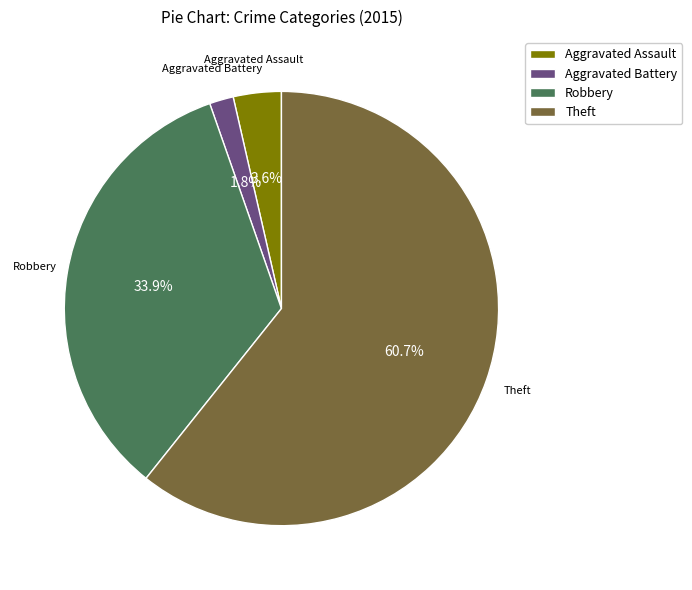

Is there any slice that represents more than half of the pie?

Yes